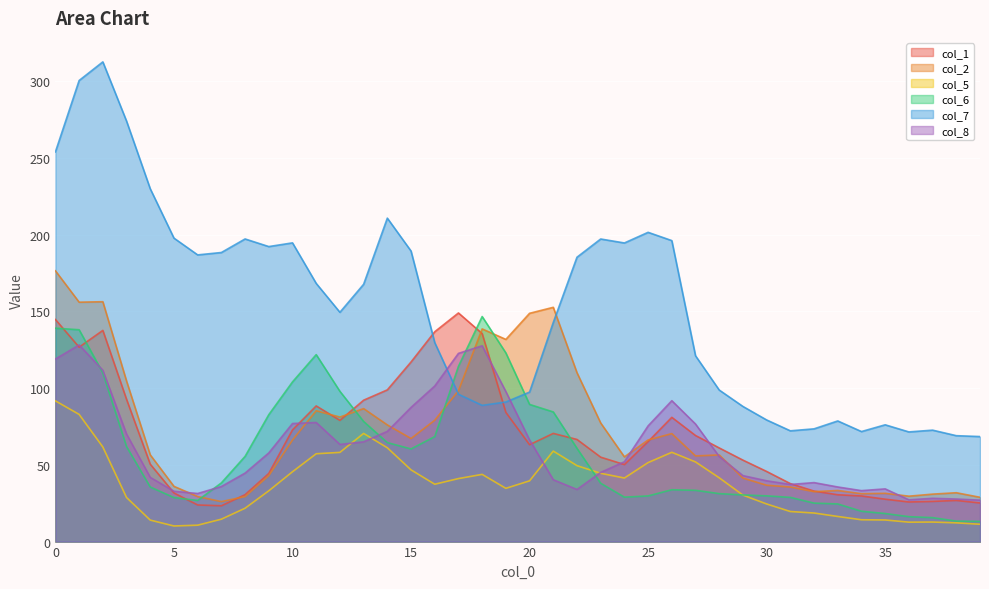

True or false: col_5 and col_2 cross at least once.

False